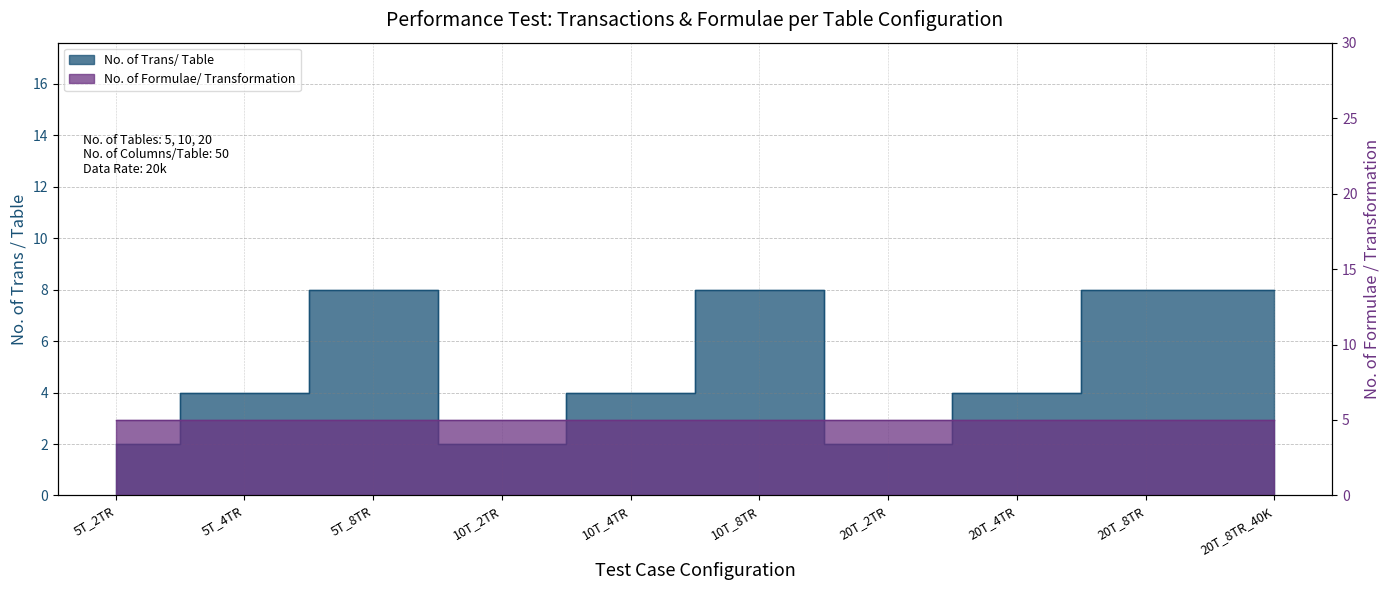

What is the difference between the maximum and minimum values?

6